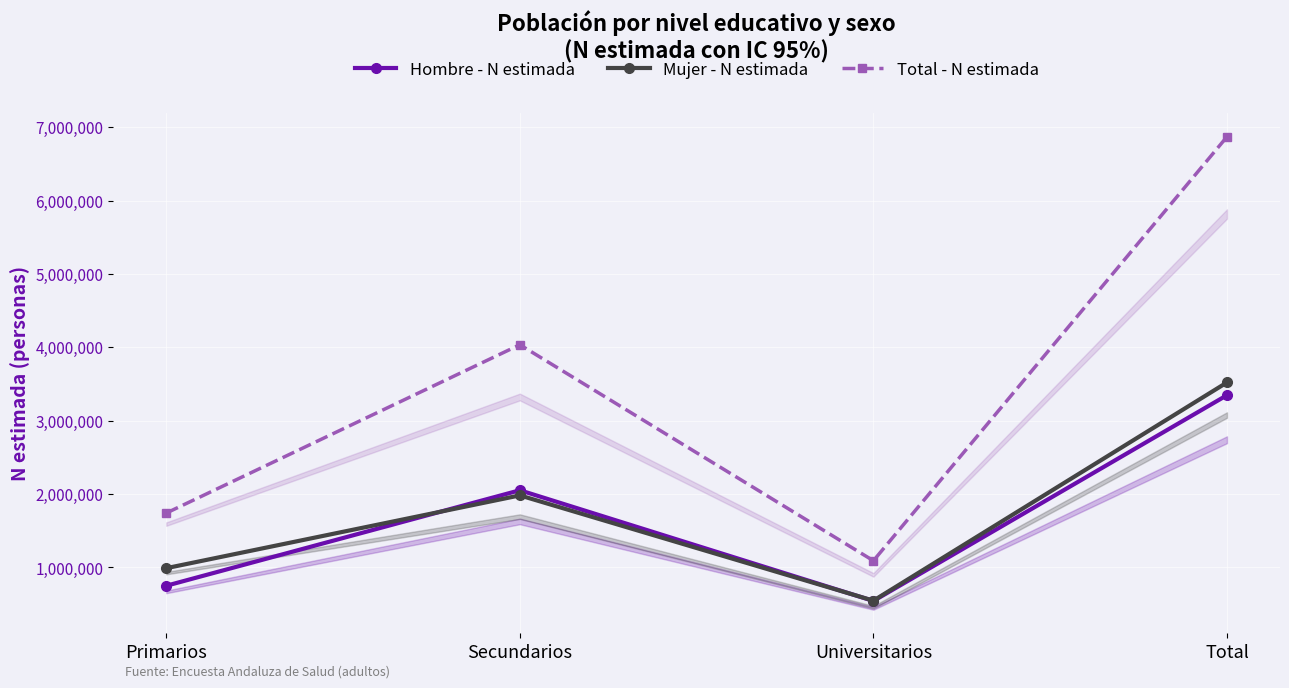

In Total - N estimada, how many points are lower than both neighbors (excluding endpoints)?

1